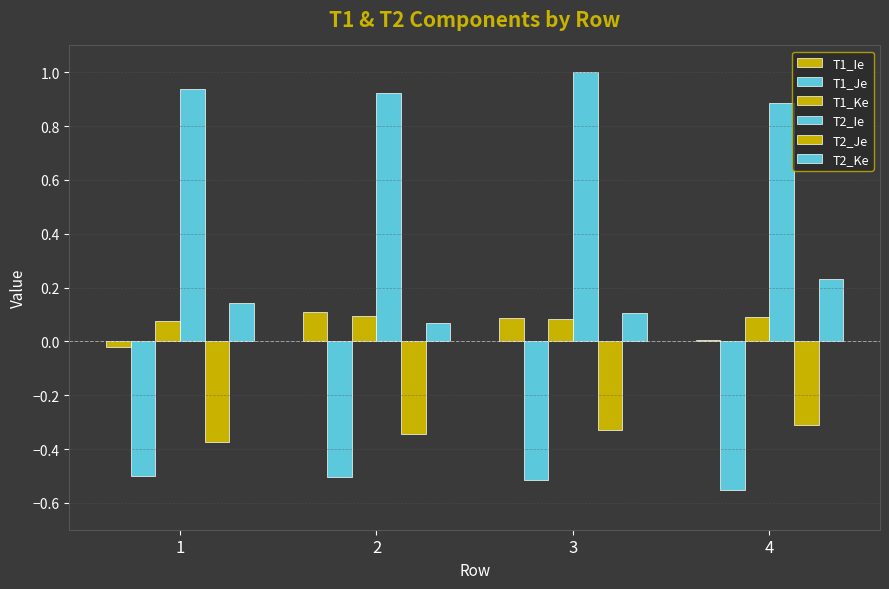

What is the total value across all series at 3?

0.4